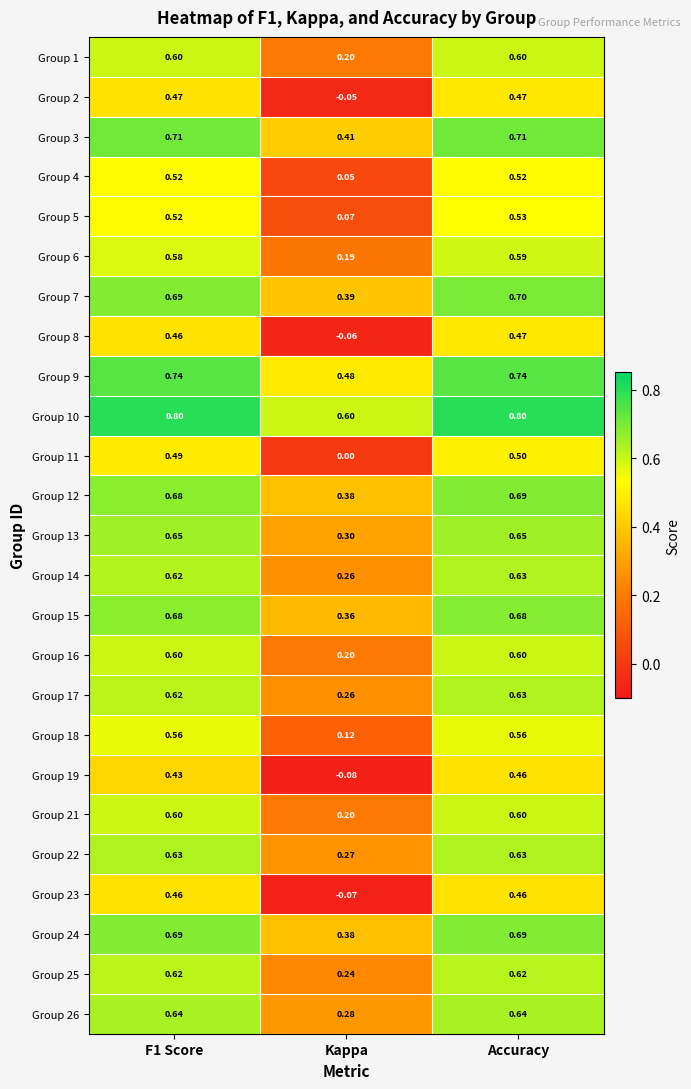

At which category does the chart reach its minimum across all series?

Kappa